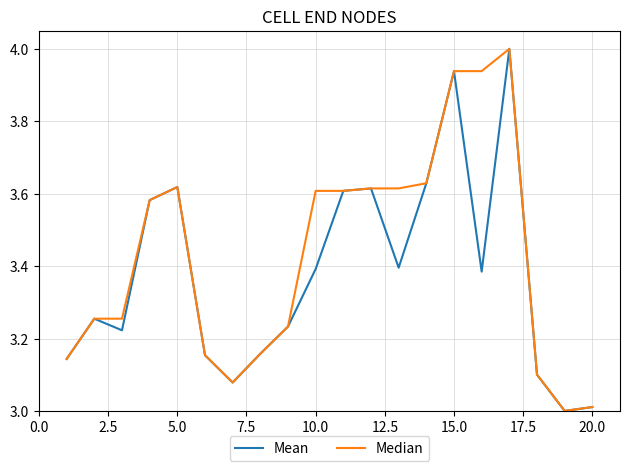

Rank the series by their average value, from highest to lowest.

Median, Mean